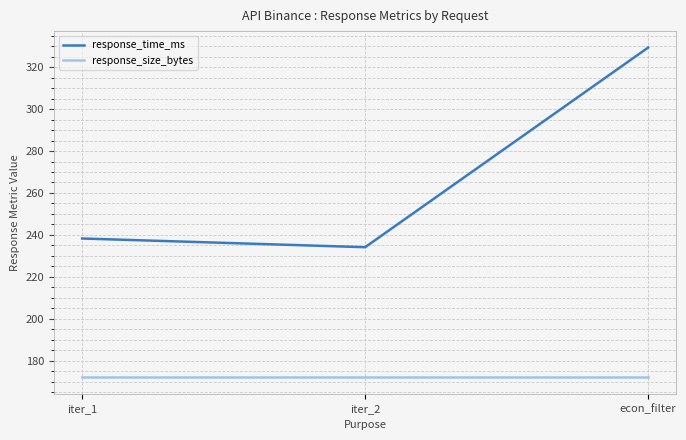

Is the value of response_time_ms at iter_2 greater than the value of response_size_bytes at iter_1?

Yes